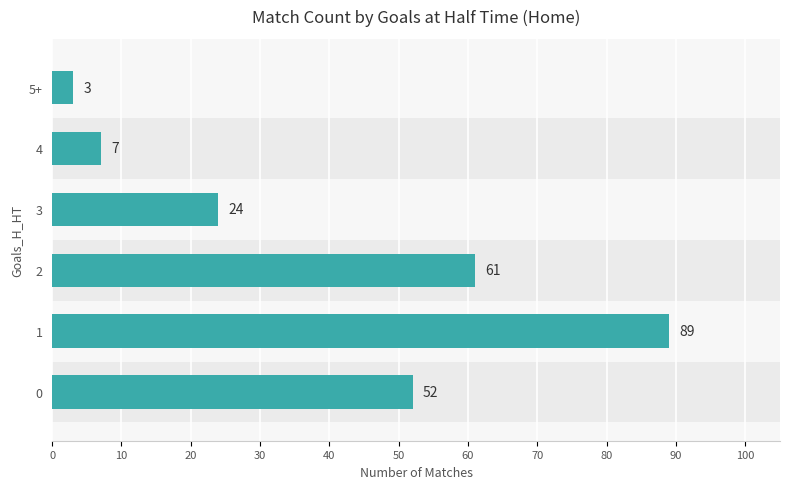

Which category has the lowest value across all series?

5+